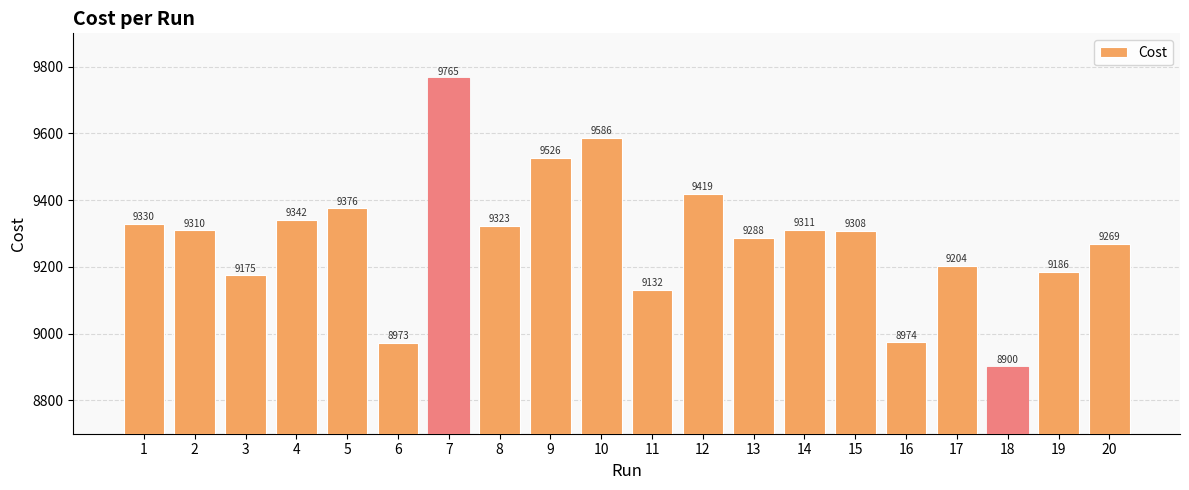

What is the difference between the values at 20 and 12?

150.0